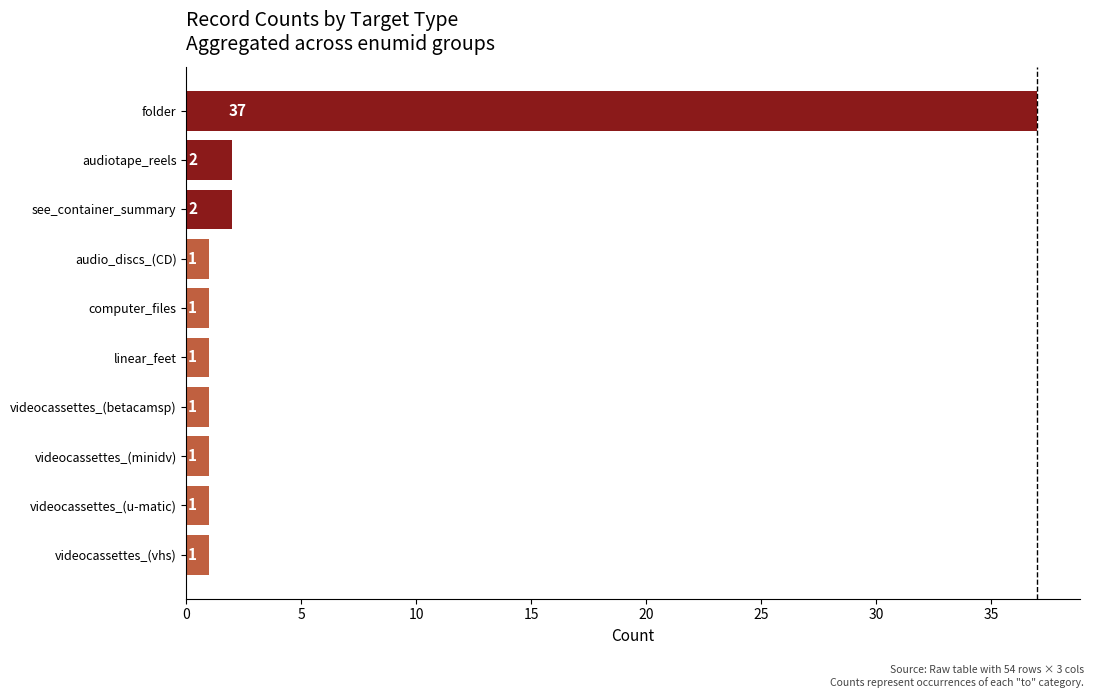

Between linear_feet and see_container_summary, which is larger?

see_container_summary